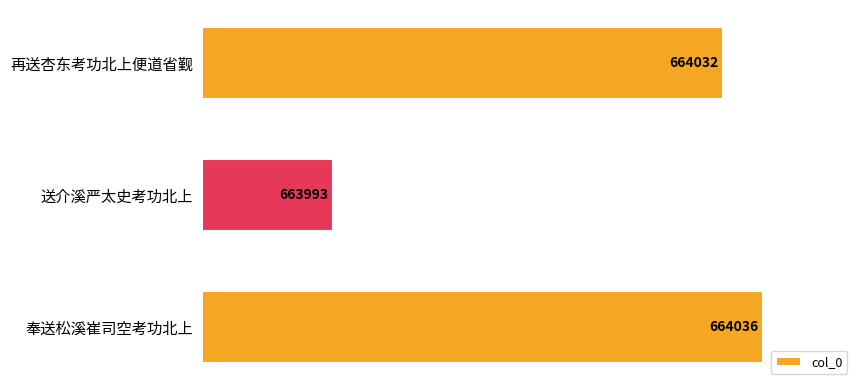

Rank the categories by value from lowest to highest.

送介溪严太史考功北上, 再送杏东考功北上便道省觐, 奉送松溪崔司空考功北上